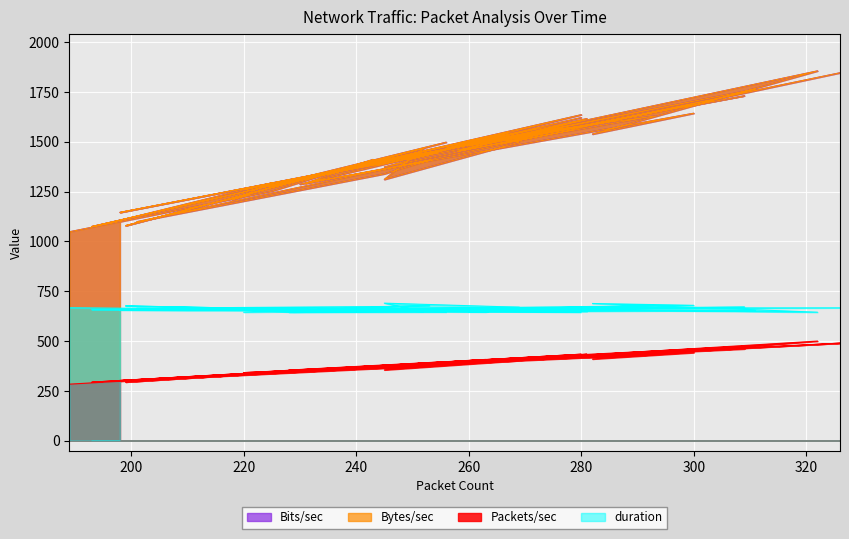

At which category is the sum across all series the highest?

322